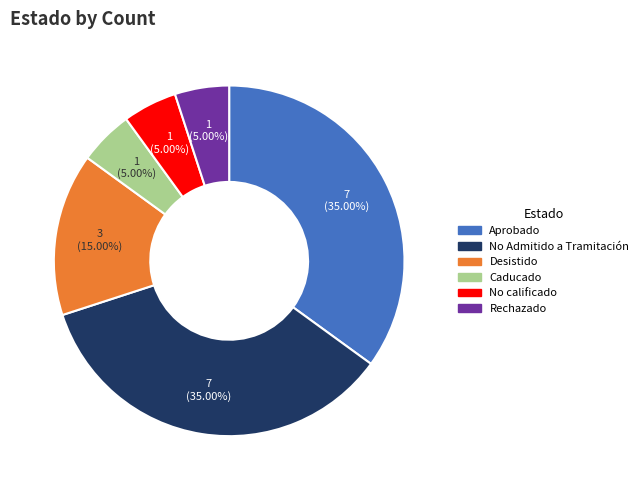

Is there any slice that represents more than half of the pie?

No